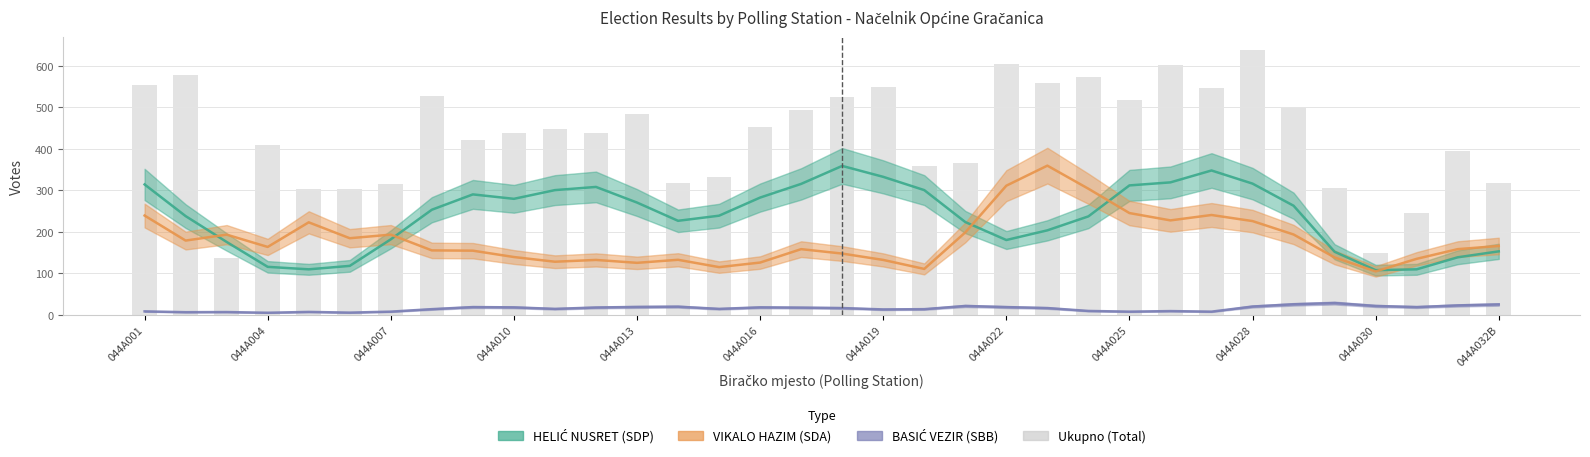

Is it true that the value at 044A013 is 485?

True